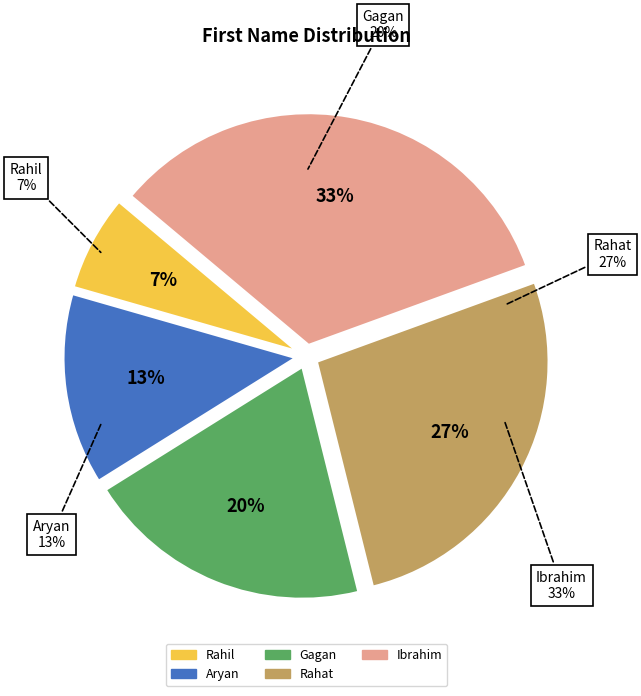

Do Ibrahim and Rahat together represent more than half of the pie?

Yes